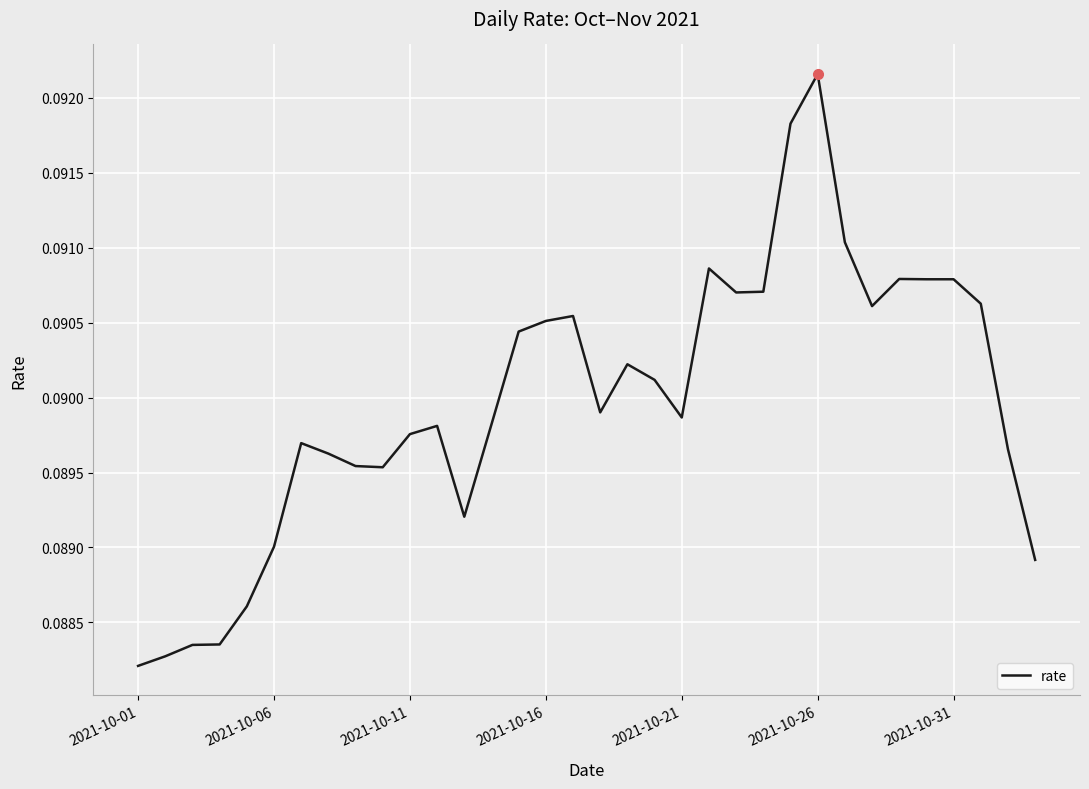

Reading left to right, list all the values displayed in this chart.

0.1	0.1	0.1	0.1	0.1	0.1	0.1	0.1	0.1	0.1	0.1	0.1	0.1	0.1	0.1	0.1	0.1	0.1	0.1	0.1	0.1	0.1	0.1	0.1	0.1	0.1	0.1	0.1	0.1	0.1	0.1	0.1	0.1	0.1